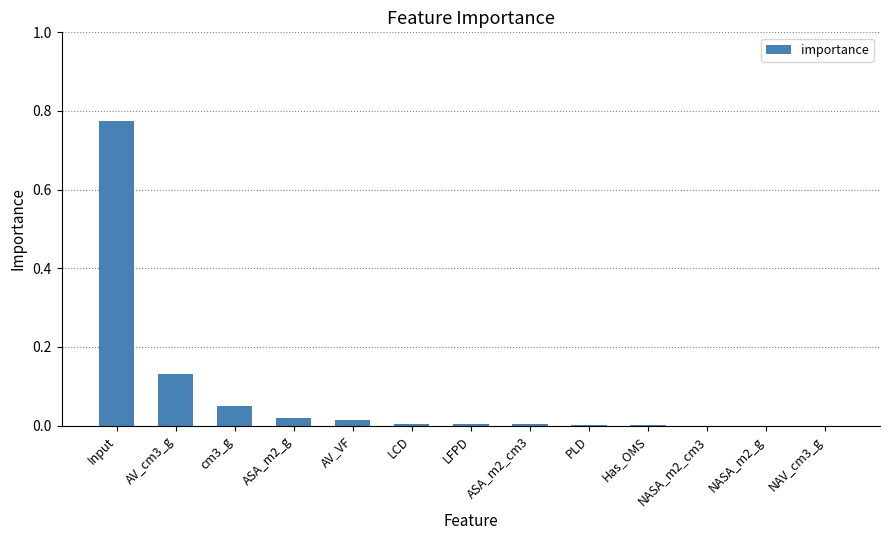

The value at NAV_cm3_g is 0.0. True or false?

True